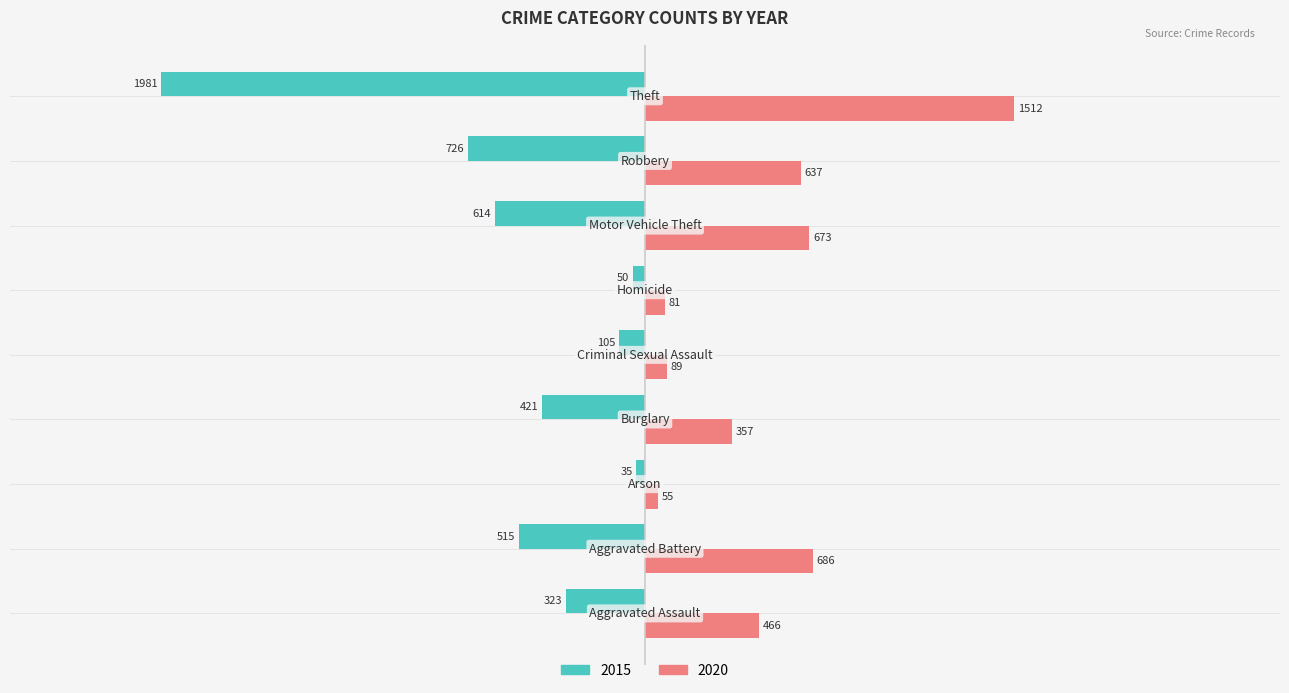

What is the average value of the 2015 series?

-530